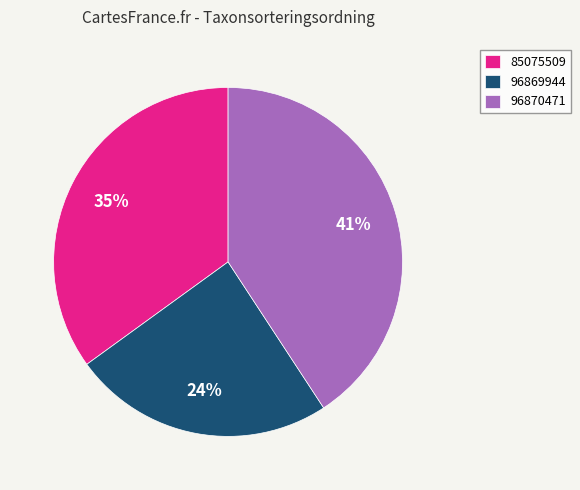

Which category has the smallest portion of the pie?

96869944